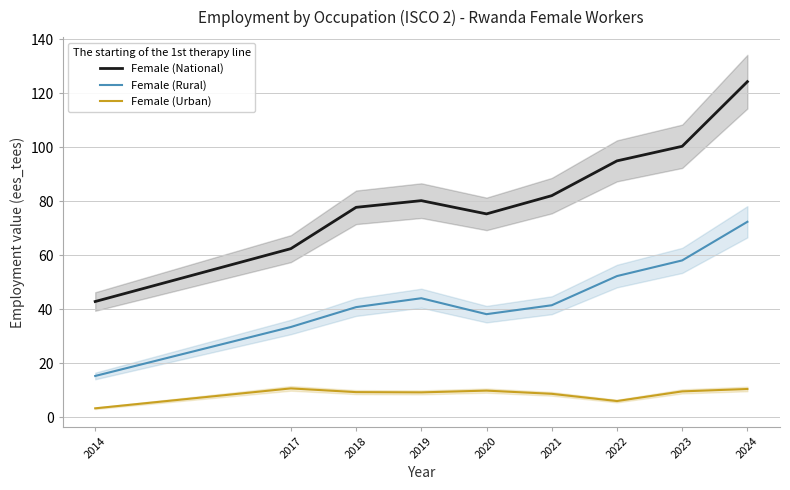

True or false: Female (Urban) and Female (Rural) intersect in this chart.

False